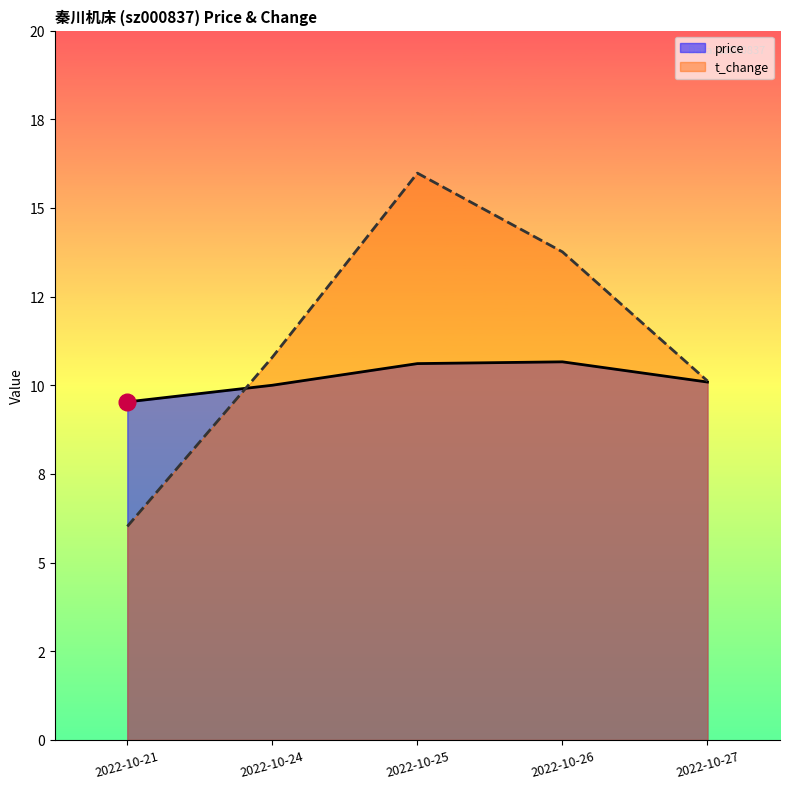

Where is the first local maximum for price?

2022-10-26